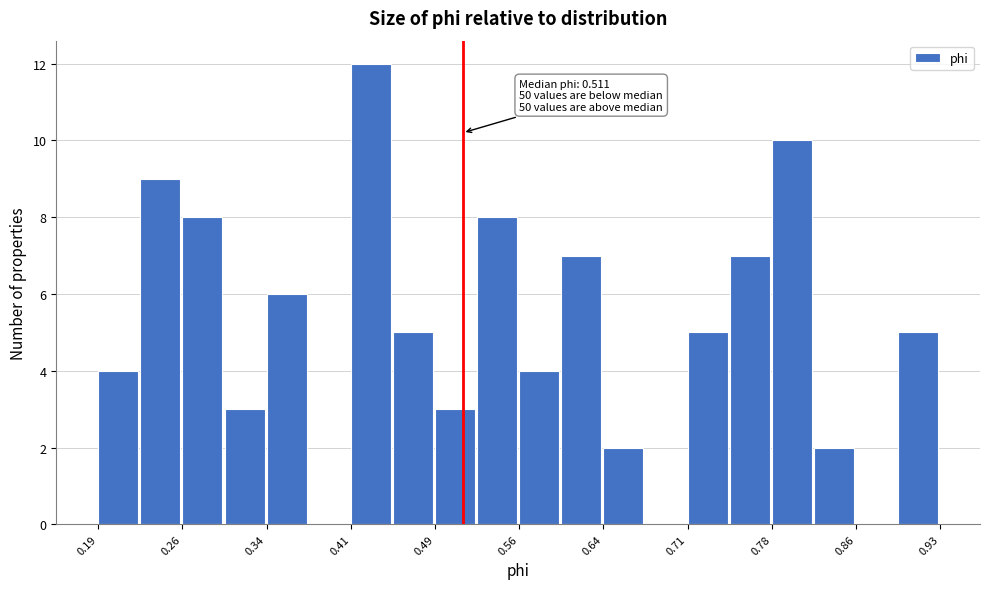

Read against the x-axis, roughly where is the centre of the tallest bar?

0.43